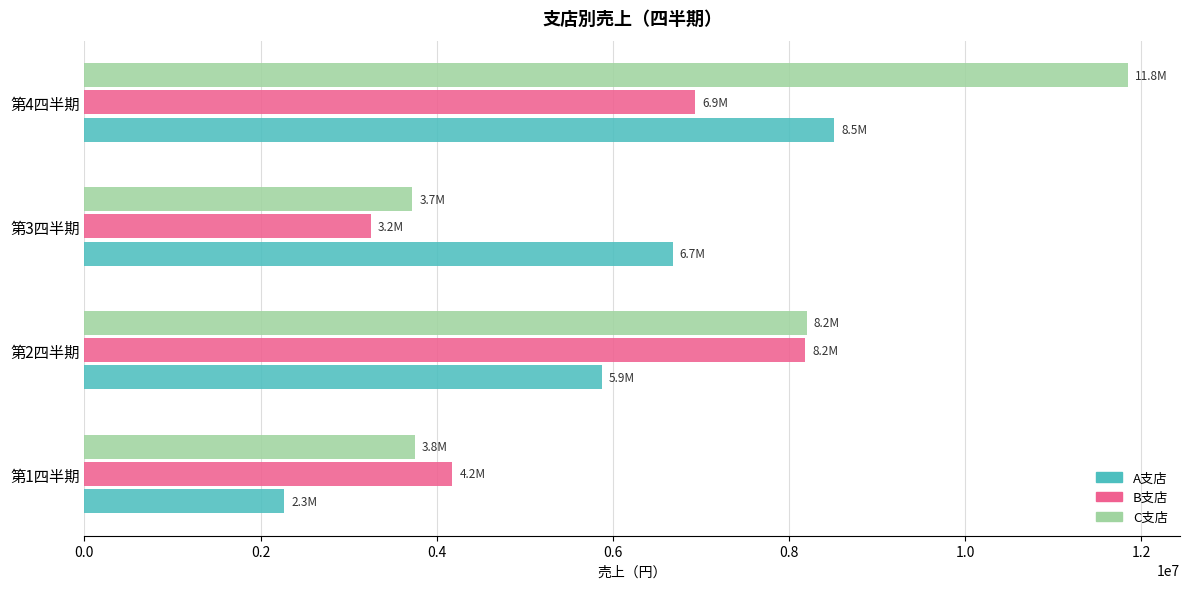

Which series has the largest total across all categories?

C支店